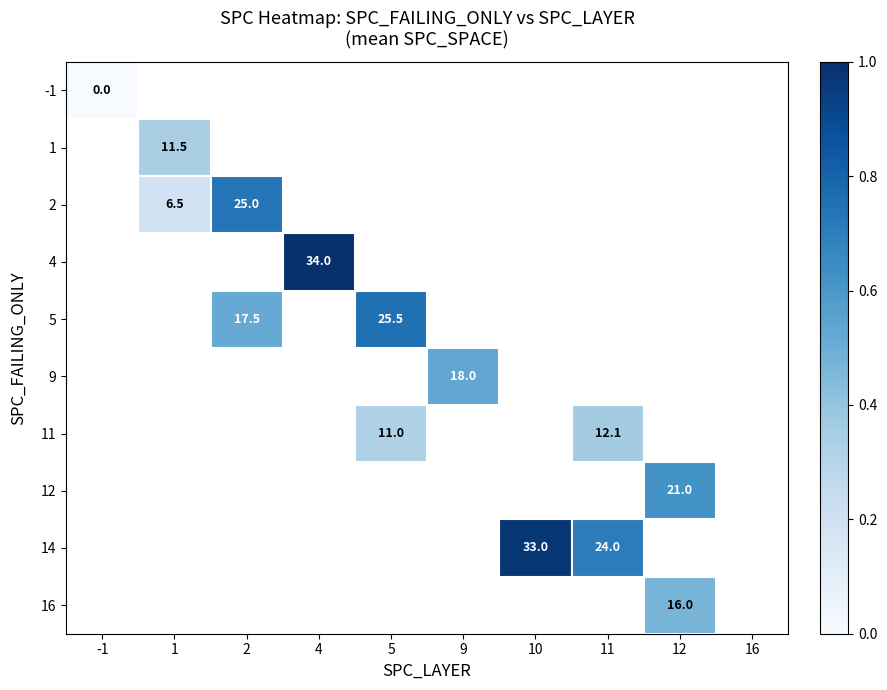

Count the number of data series in this chart.

10